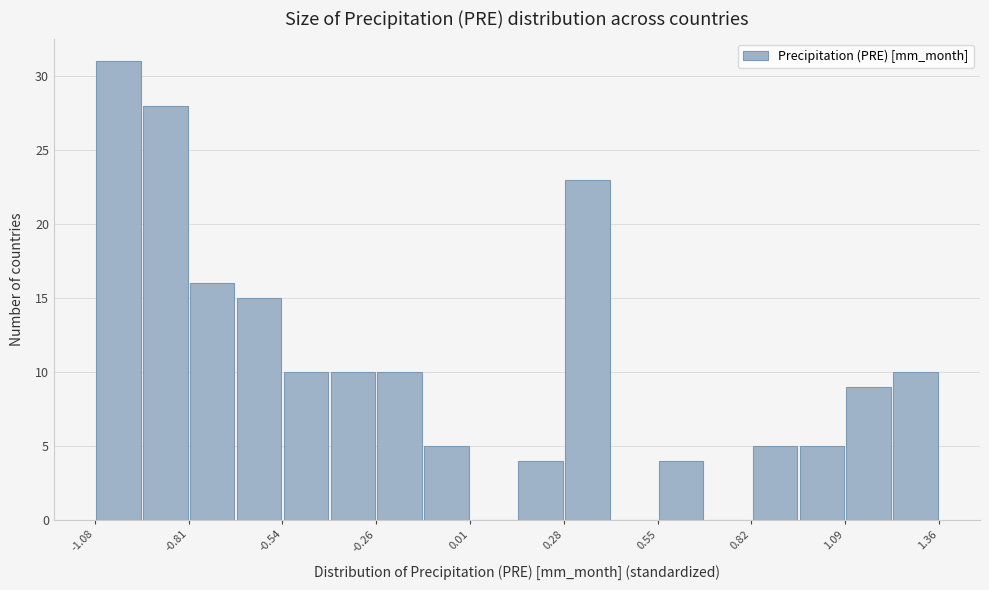

Around what value on the x-axis is the tallest bar? Give the approximate position of its centre, as read against the axis.

-1.00